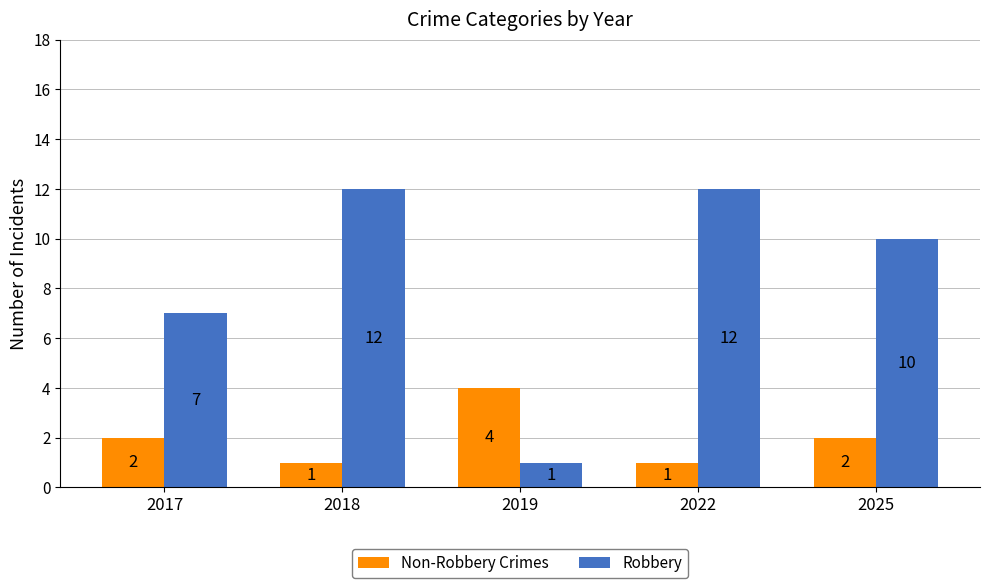

What is the sum of the Robbery values at 2019 and 2022?

13